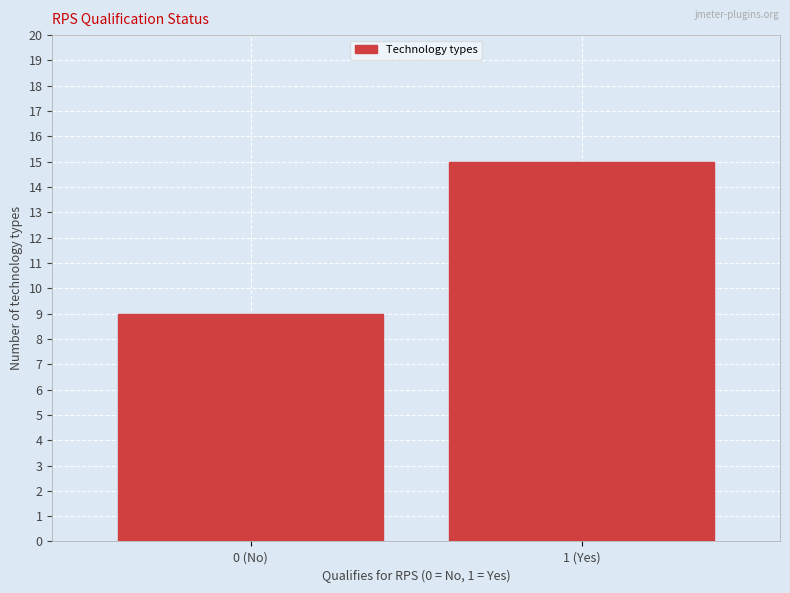

Reading left to right, extract all data points from this chart.

0 (No)=9	1 (Yes)=15